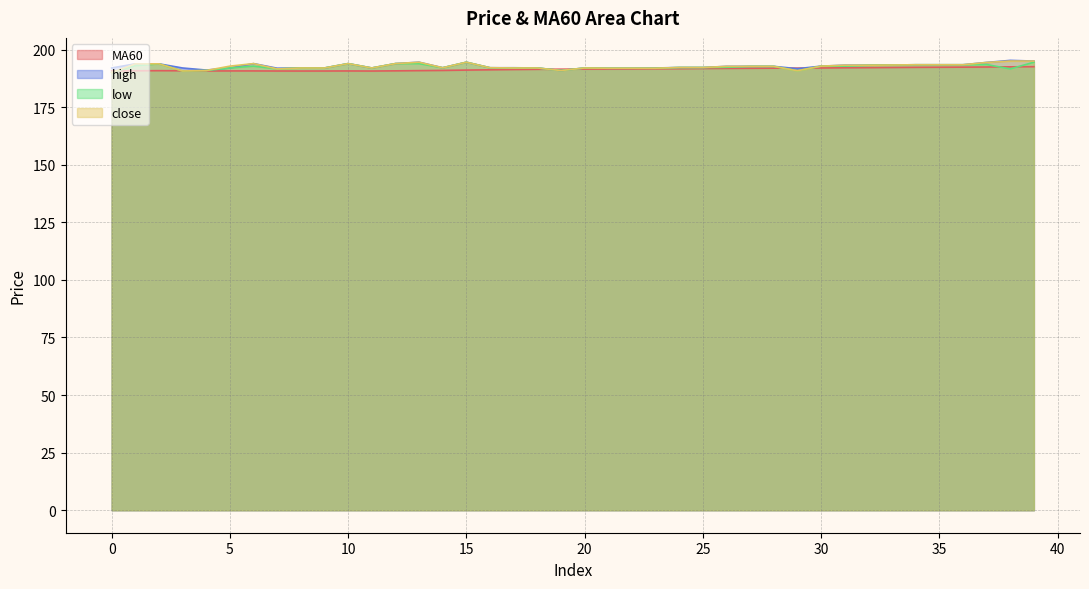

Where is MA60 nearest to the value 191?

14